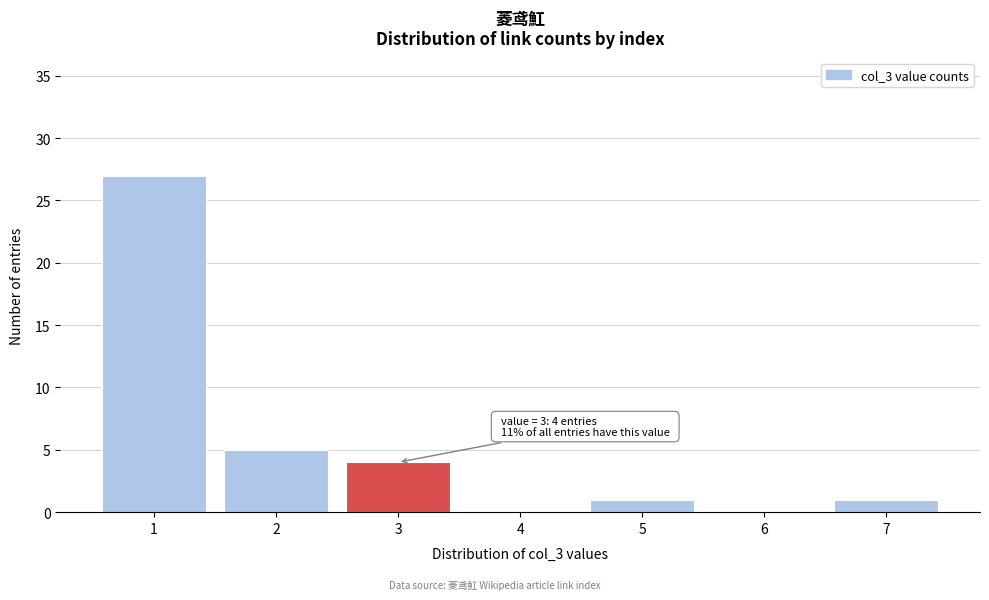

Reading left to right, extract all data points from this chart.

1=27	2=5	3=4	4=0	5=1	6=0	7=1